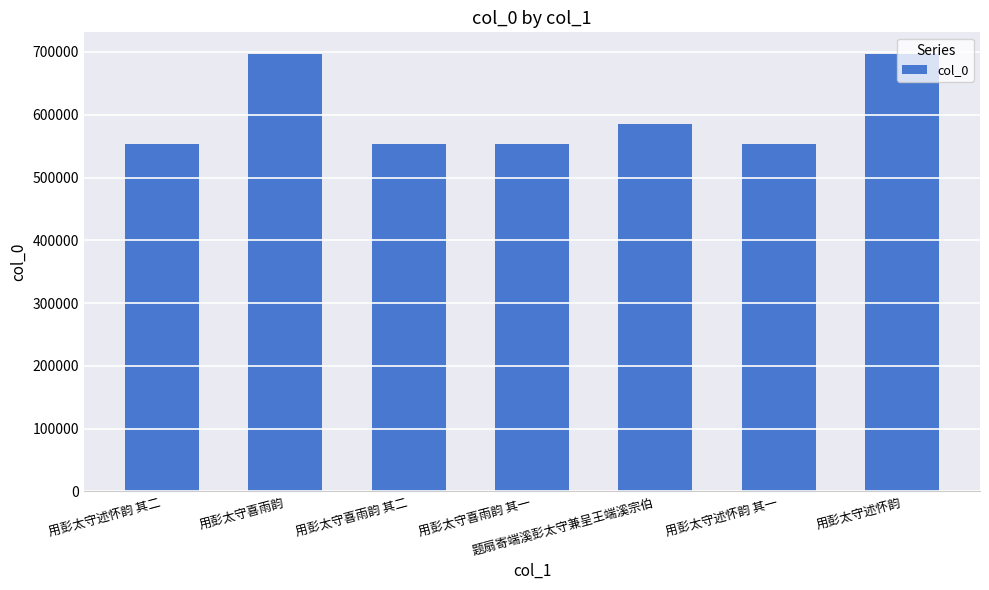

How many data points are less than 553074?

3